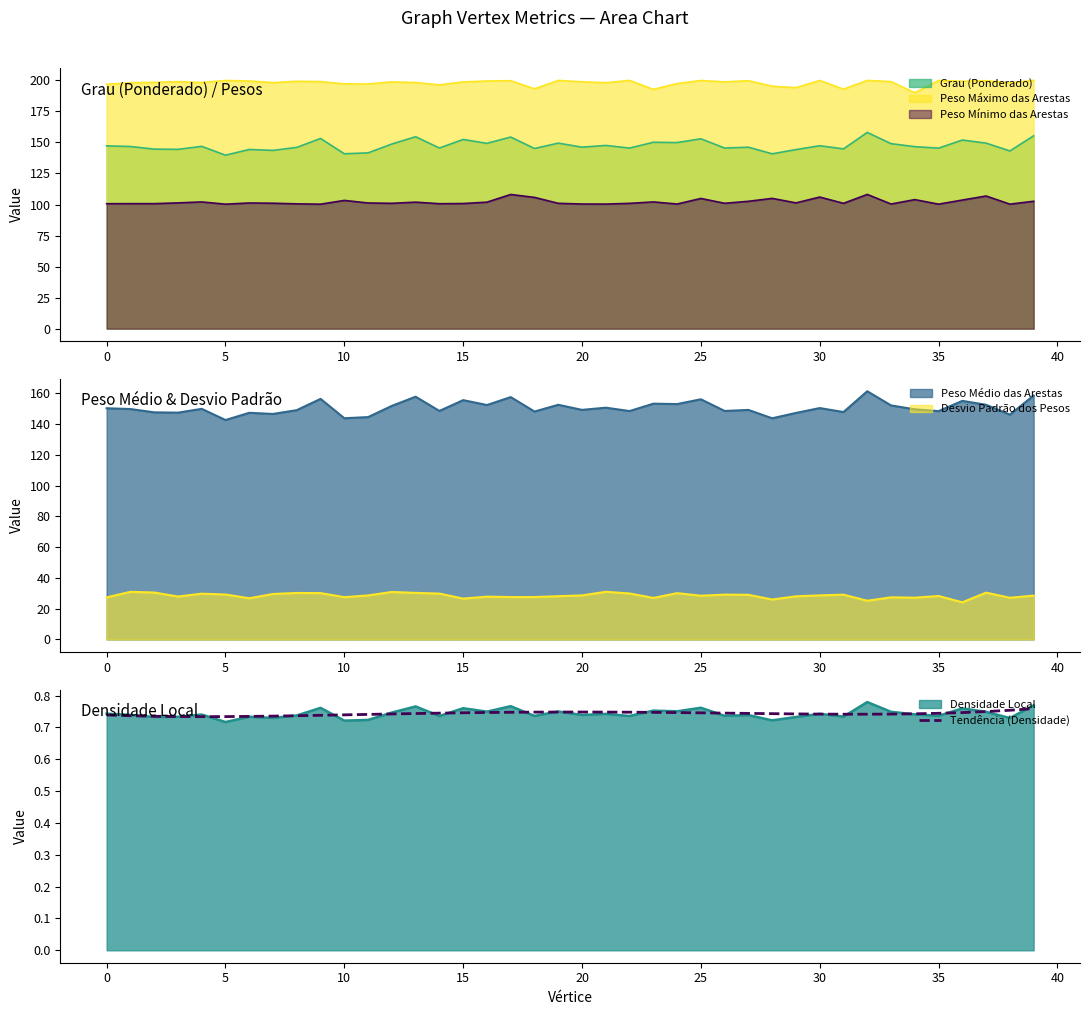

Is it true that Tendência (Densidade) equals 0.4 at 30?

False